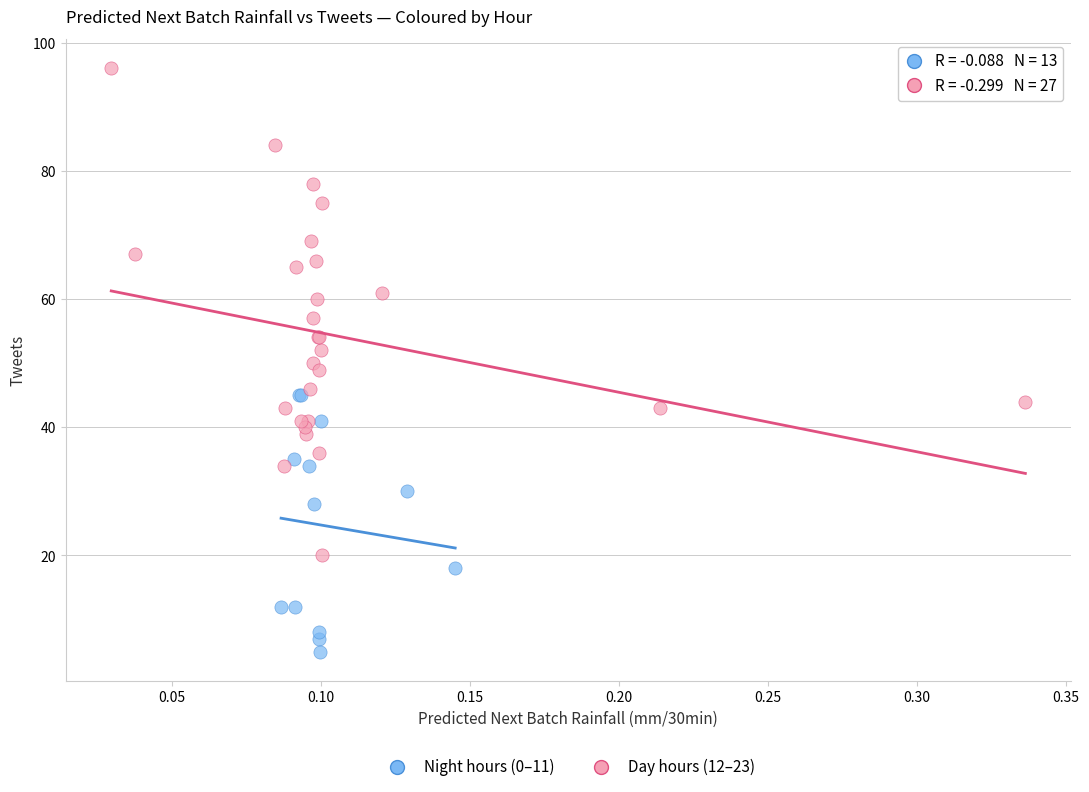

Which series reaches the maximum Y coordinate?

Day hours (12–23)